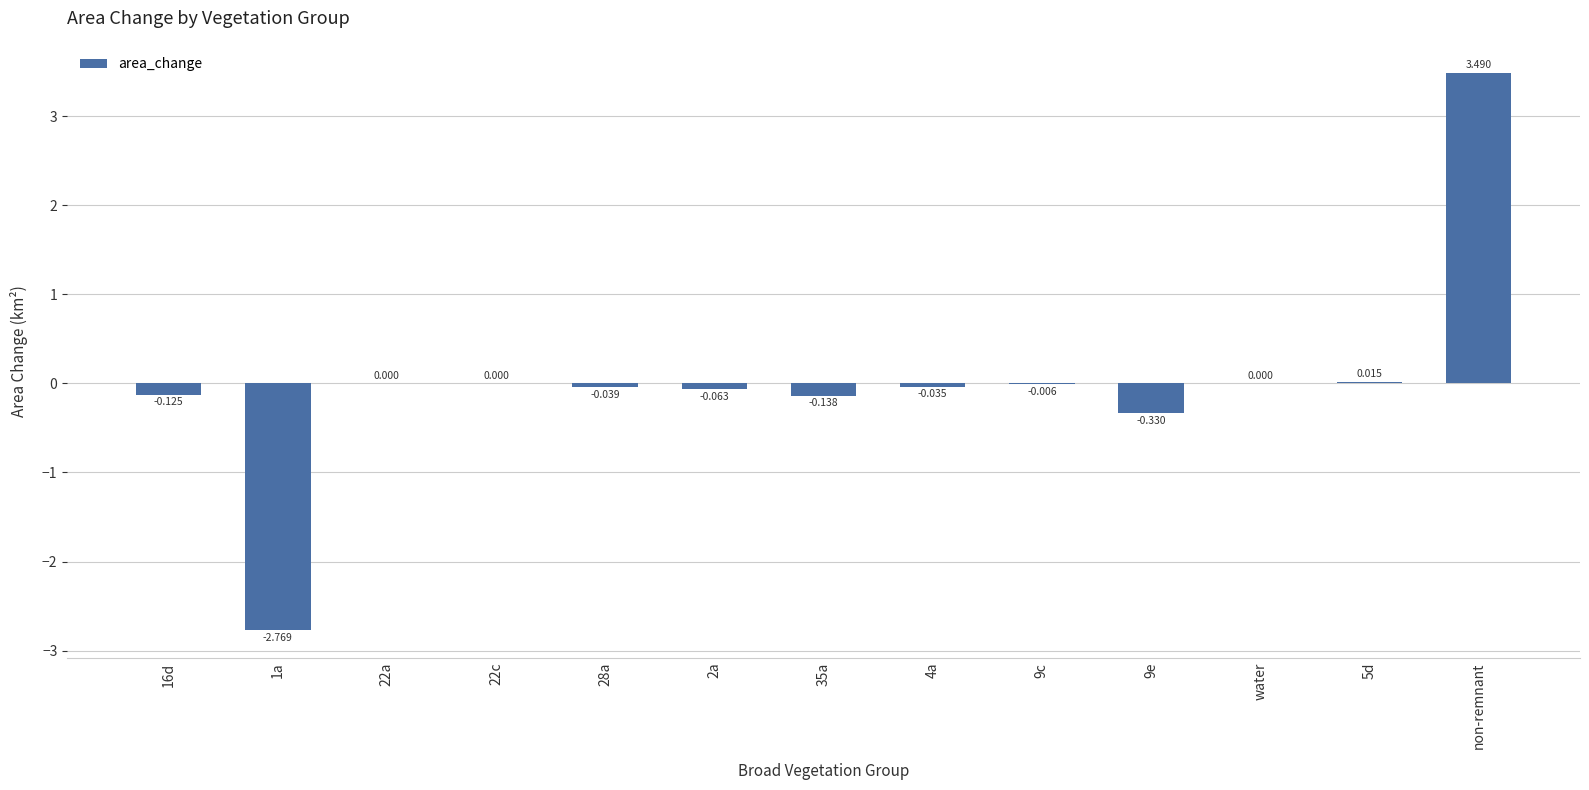

Which category has the highest value across all series?

non-remnant